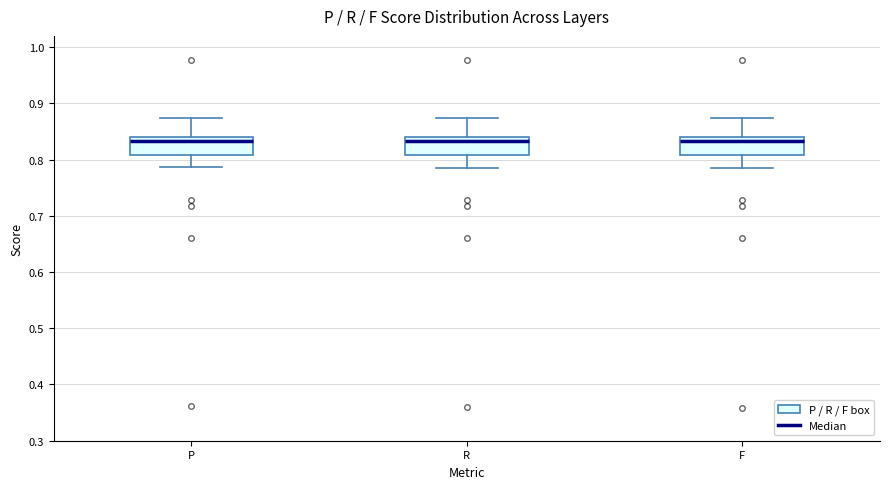

Reading left to right, read every box against the y-axis: the position of its median line, the range the box covers, and the ends of its whiskers. The values are not printed on the chart, so give them approximately, as read against the axis.

P: median 0.83, box 0.81 to 0.84, whiskers 0.79 to 0.87
R: median 0.83, box 0.81 to 0.84, whiskers 0.79 to 0.87
F: median 0.83, box 0.81 to 0.84, whiskers 0.79 to 0.87